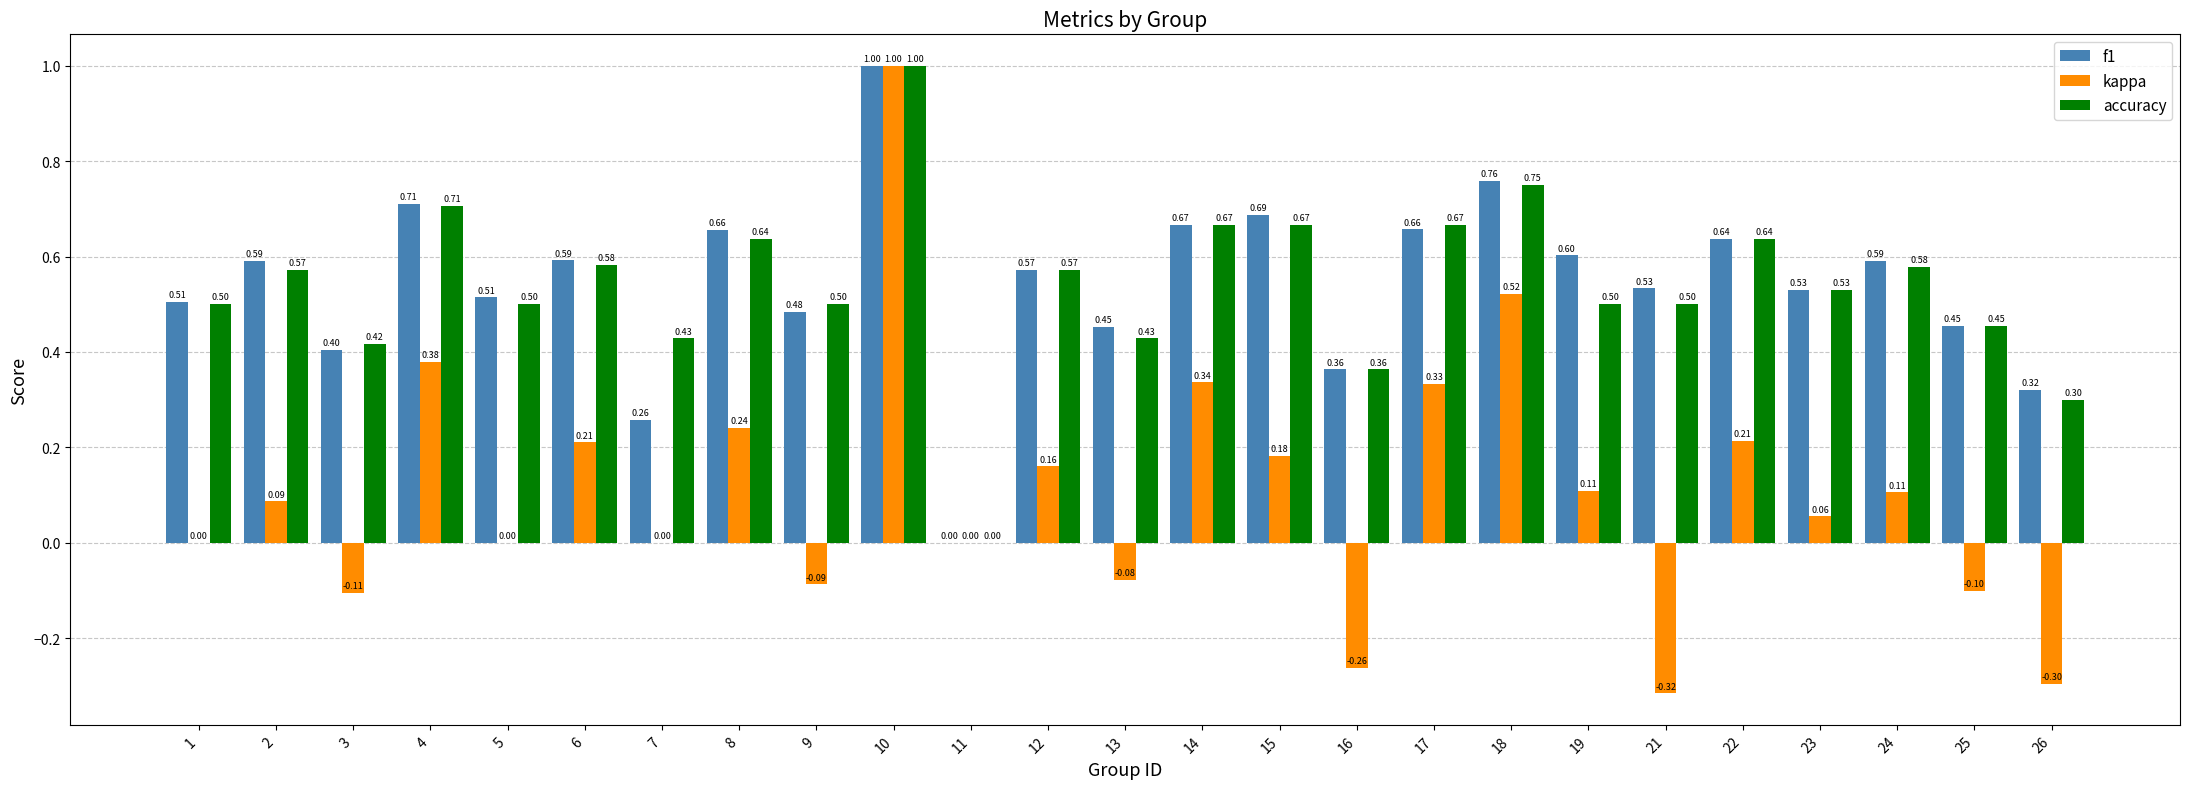

Which label corresponds to the largest value in the chart?

10